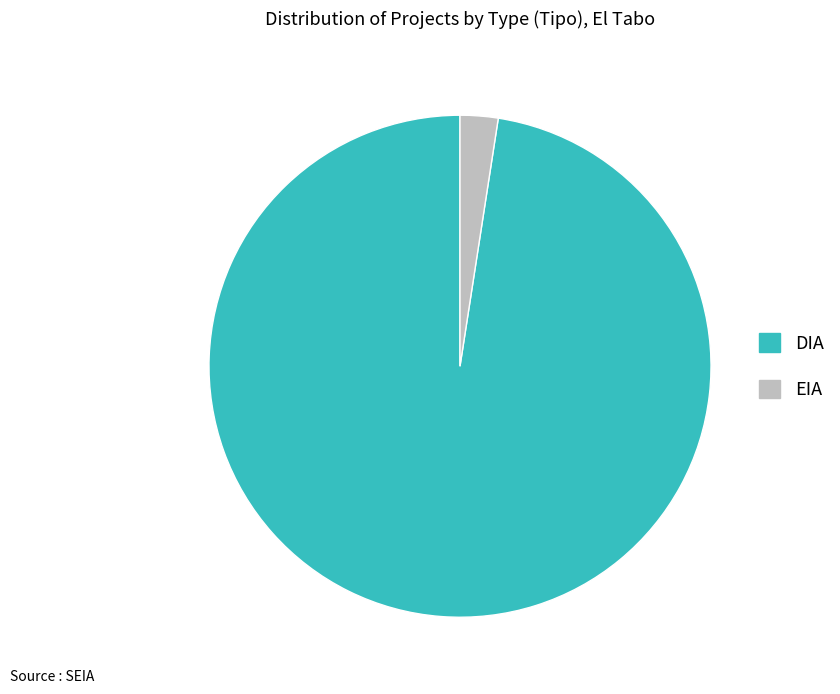

Between EIA and DIA, which is larger?

DIA